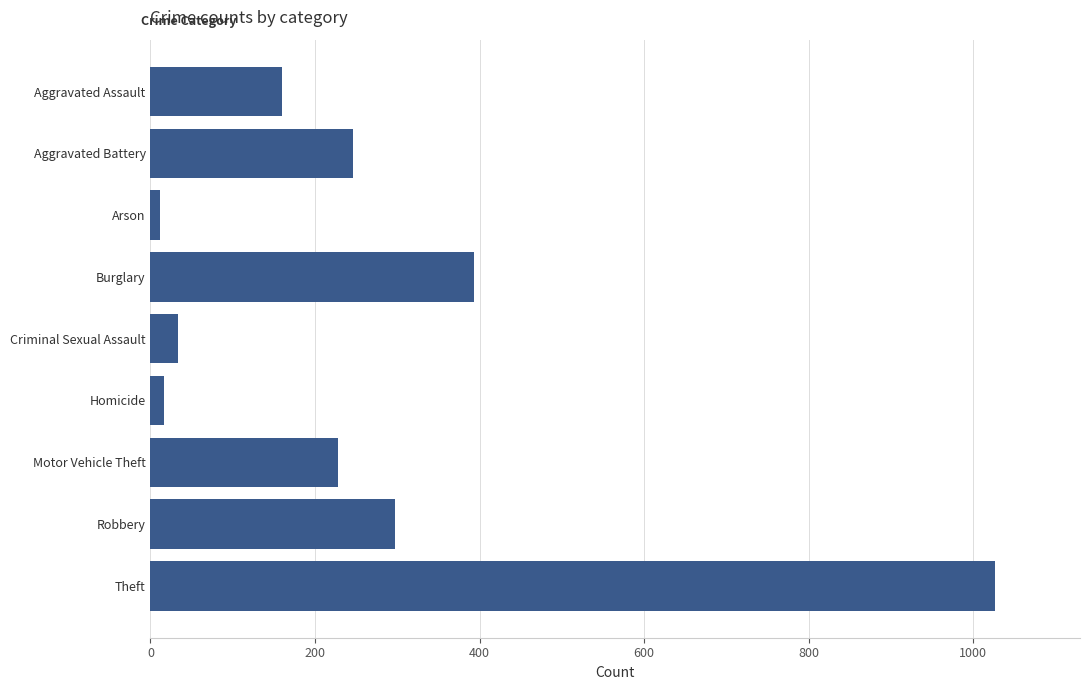

Which category has the highest value across all series?

Theft